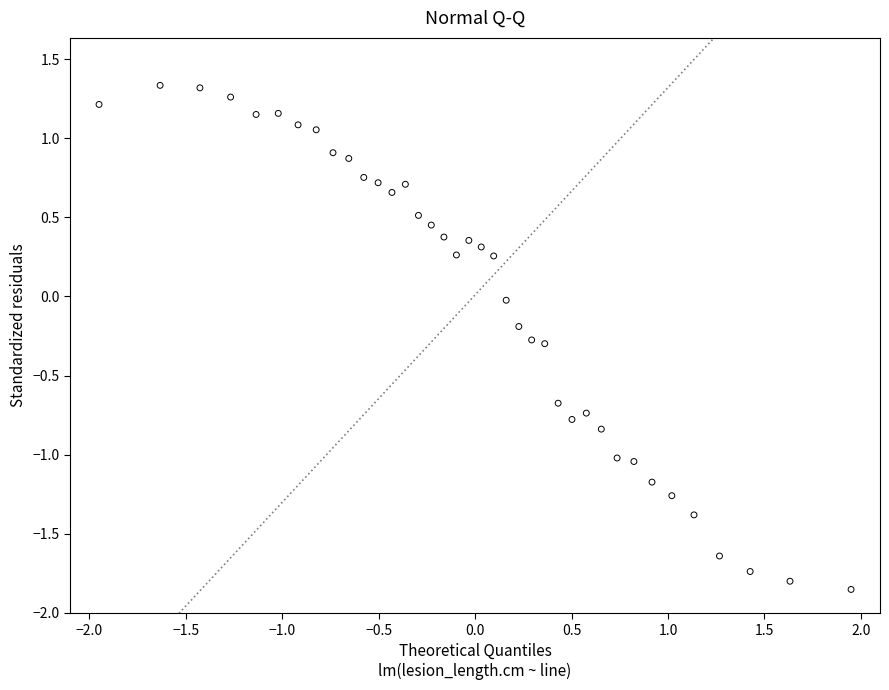

What is the range of X values (max minus min)?

3.9